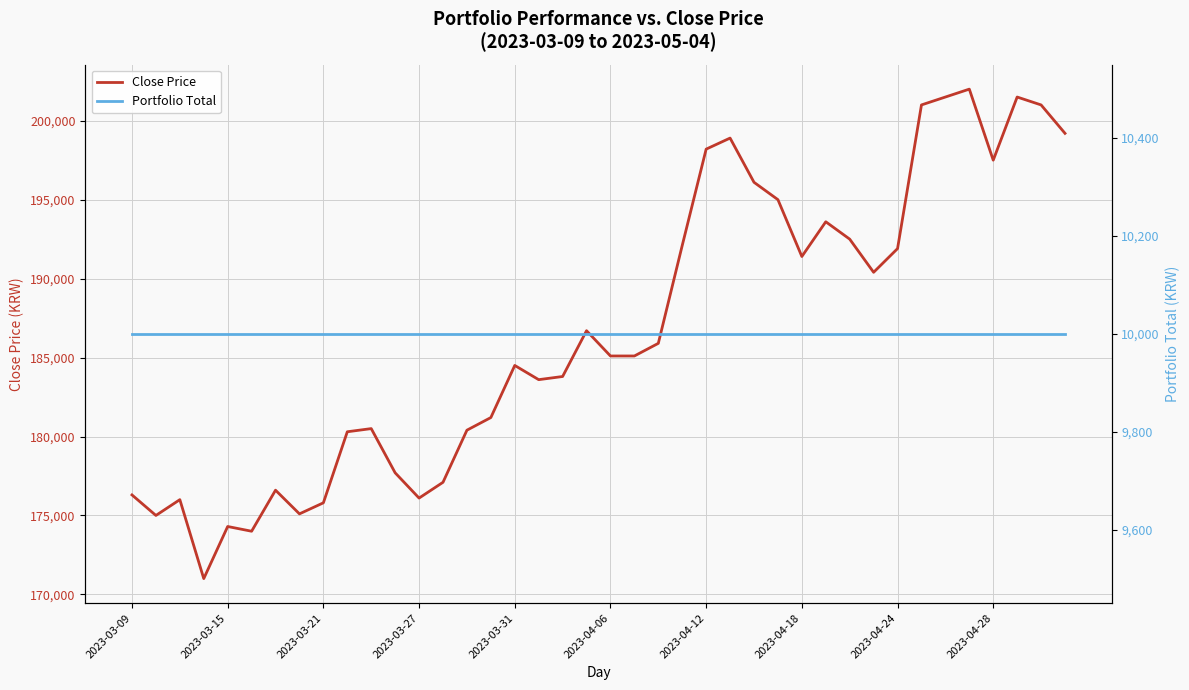

What is the sum of all Close Price values?

7465900